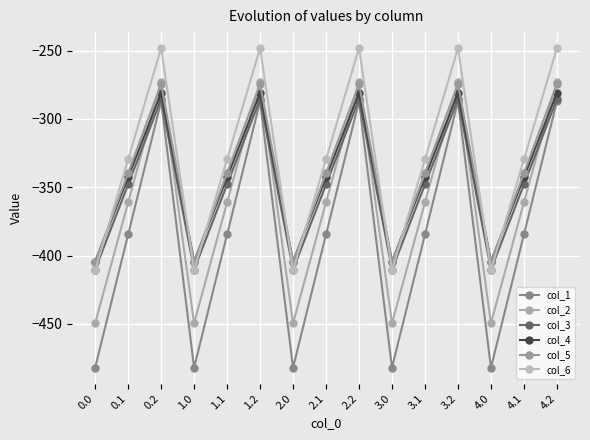

What is the spread (max minus min) of values at 4.0?

77.6